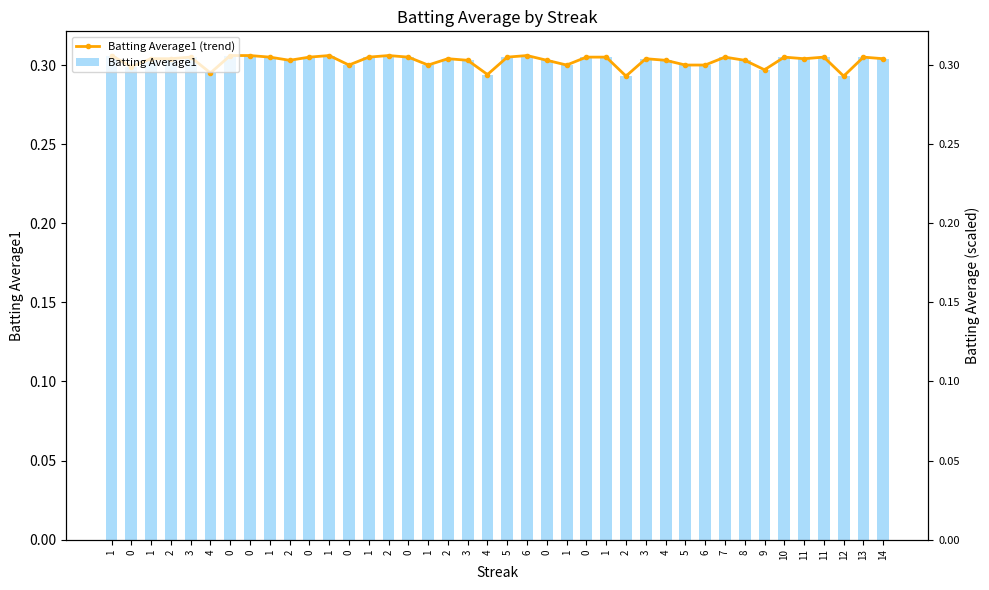

At which category is the sum across all series the highest?

1